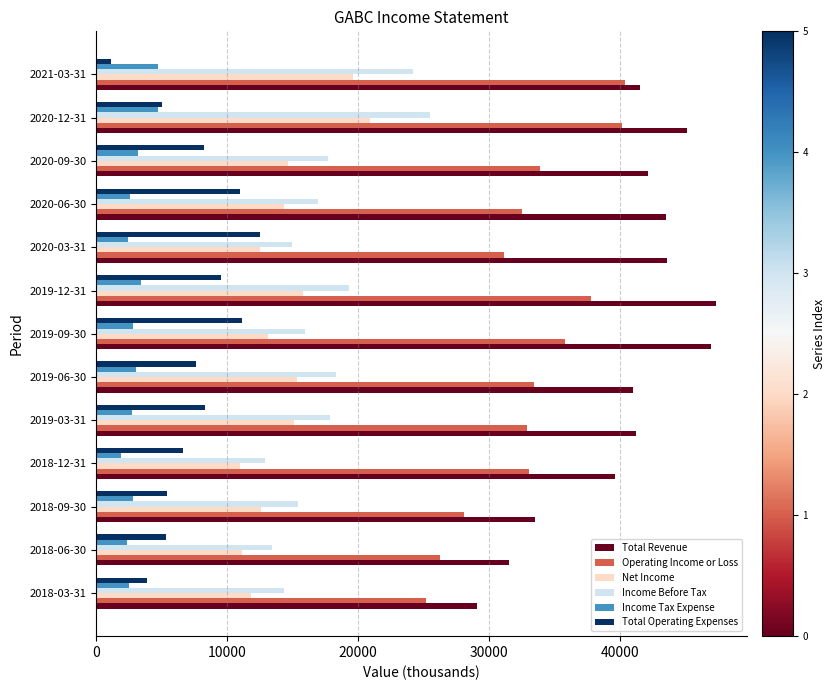

Which series changed the most between 2018-03-31 and 2020-09-30?

Total Revenue